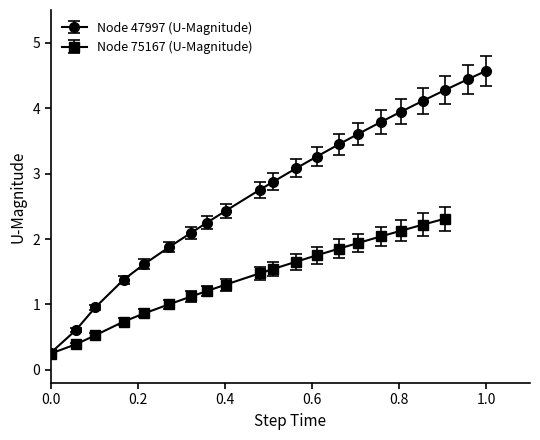

True or false: there are more than 0 points higher than both neighbors.

False